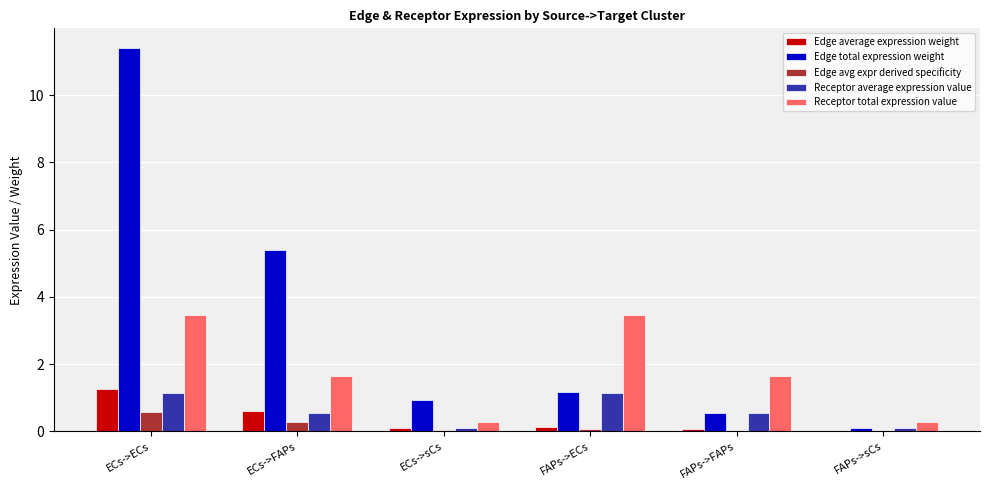

The Edge total expression weight series shows 0.6 at FAPs->FAPs. True or false?

True